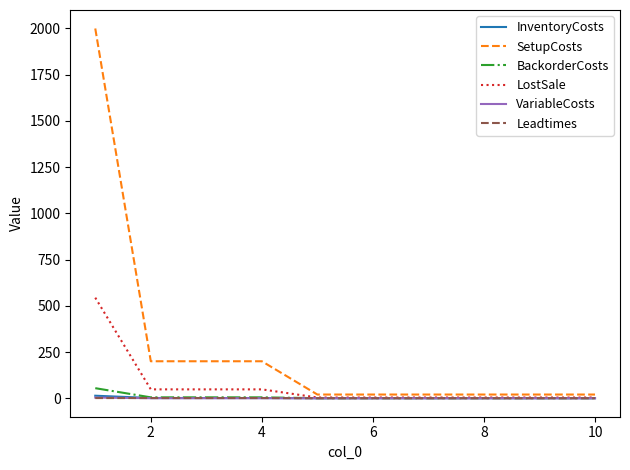

True or false: Leadtimes and InventoryCosts intersect in this chart.

False